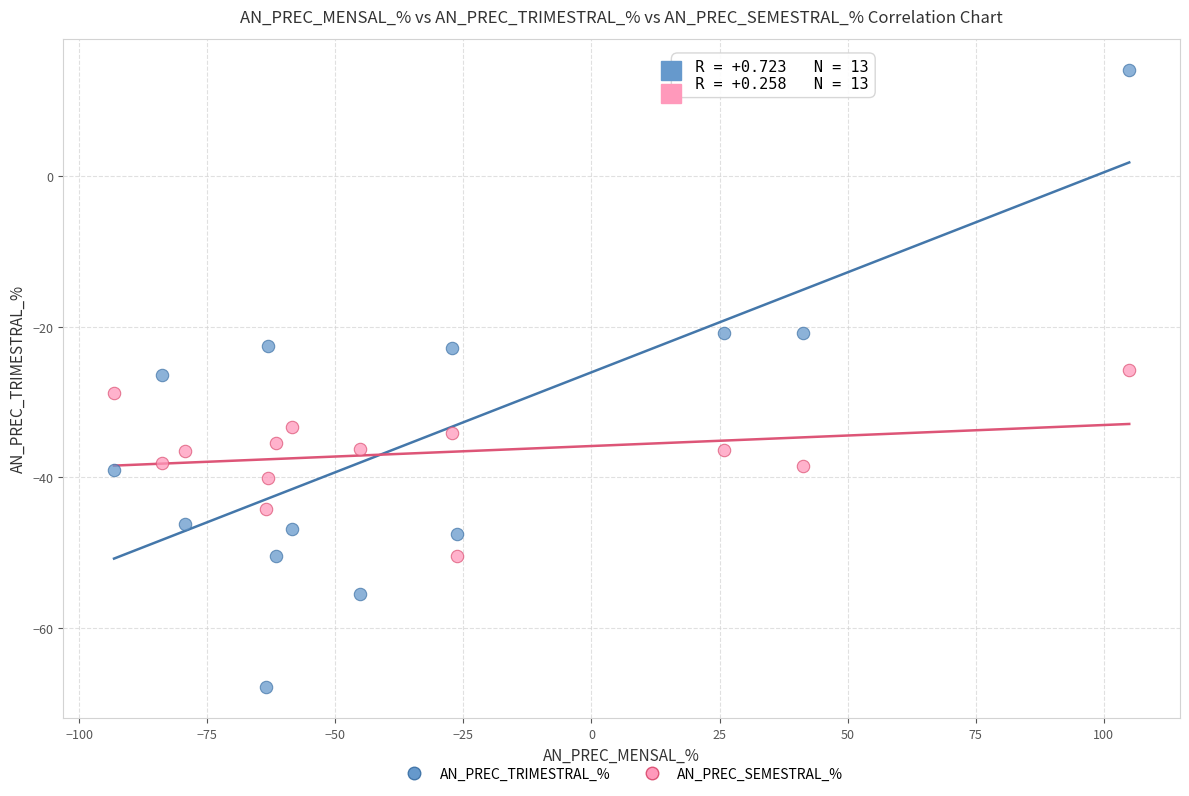

Which series has the widest spread of Y values?

AN_PREC_TRIMESTRAL_%